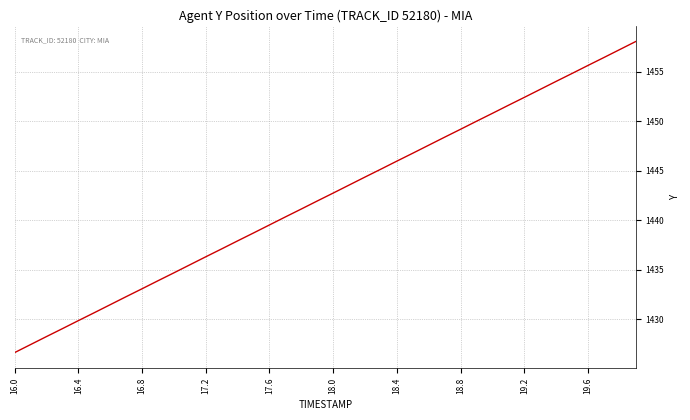

What is the greatest value displayed?

1458.1